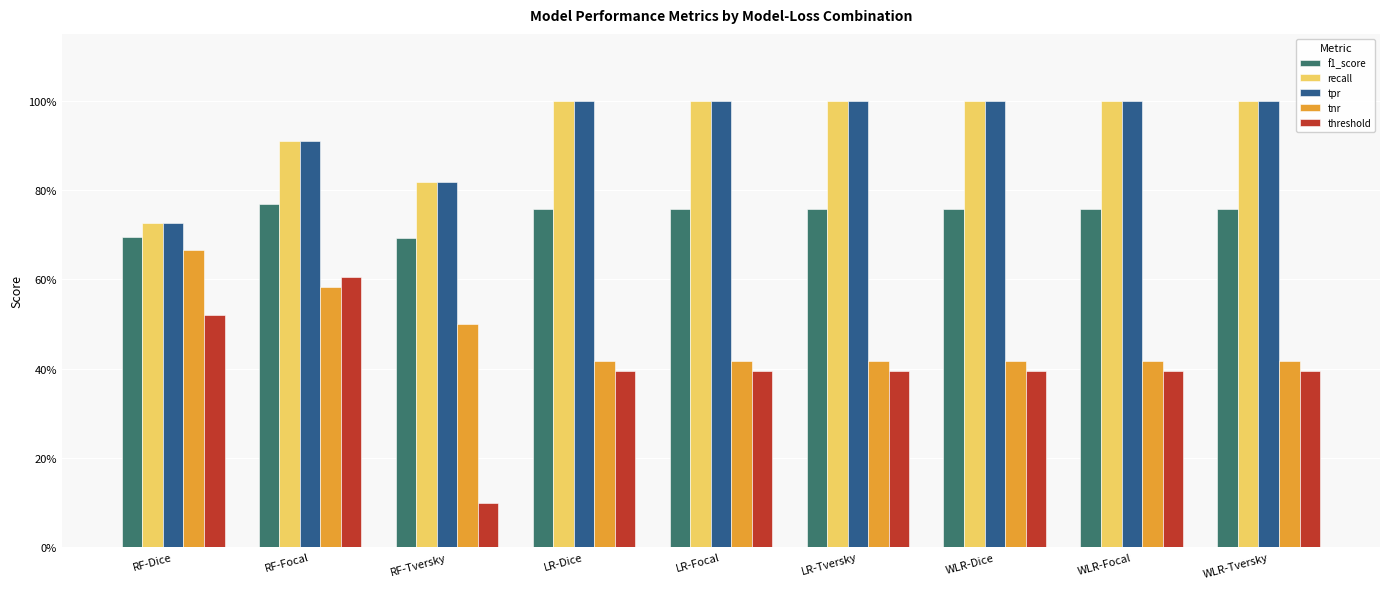

Are the bars horizontal?

No